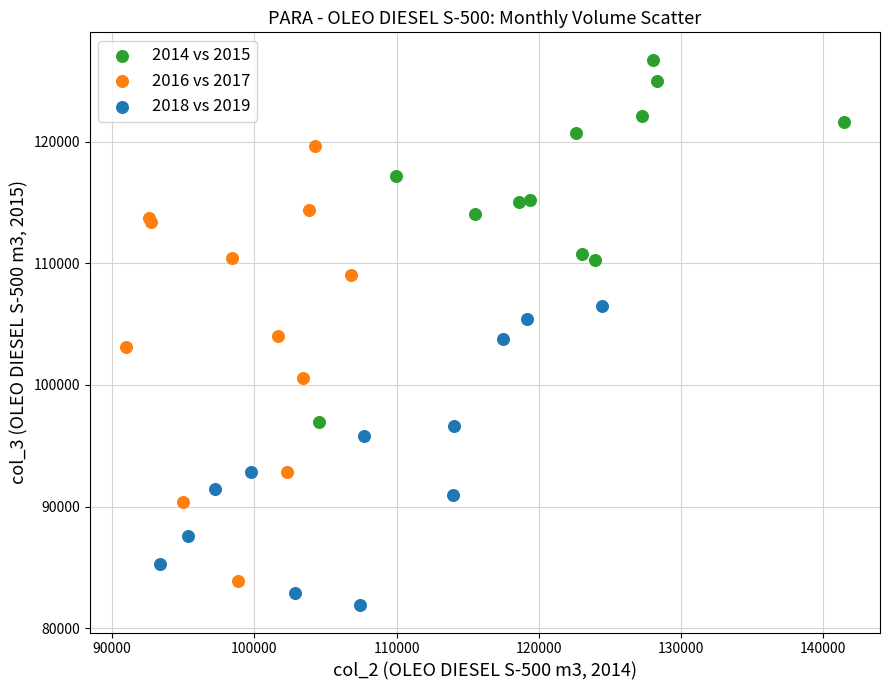

Which series contains the lowest Y value?

2018 vs 2019